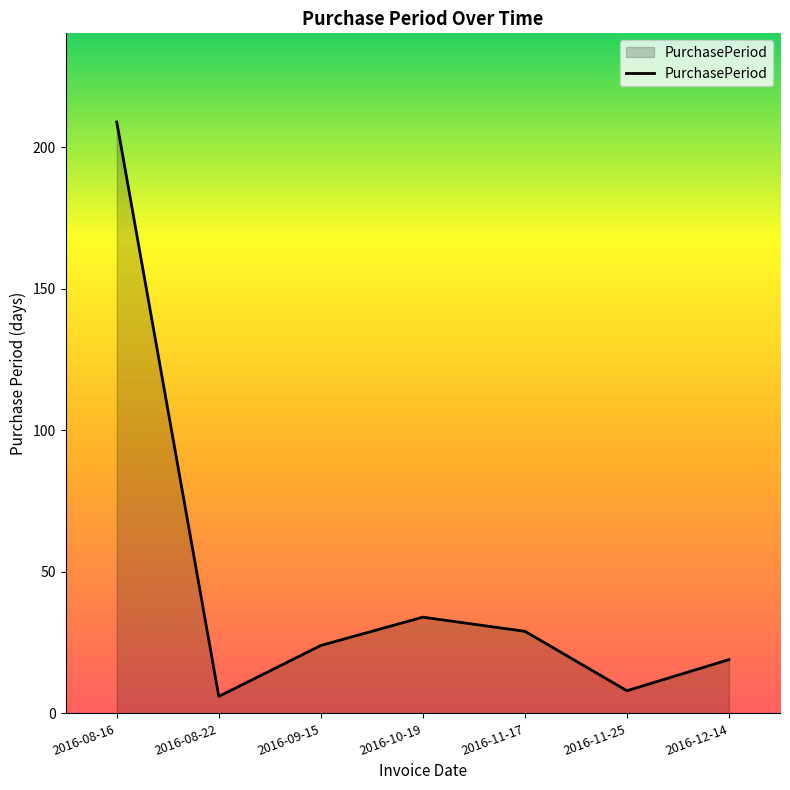

What position from the left is 2016-10-19?

4